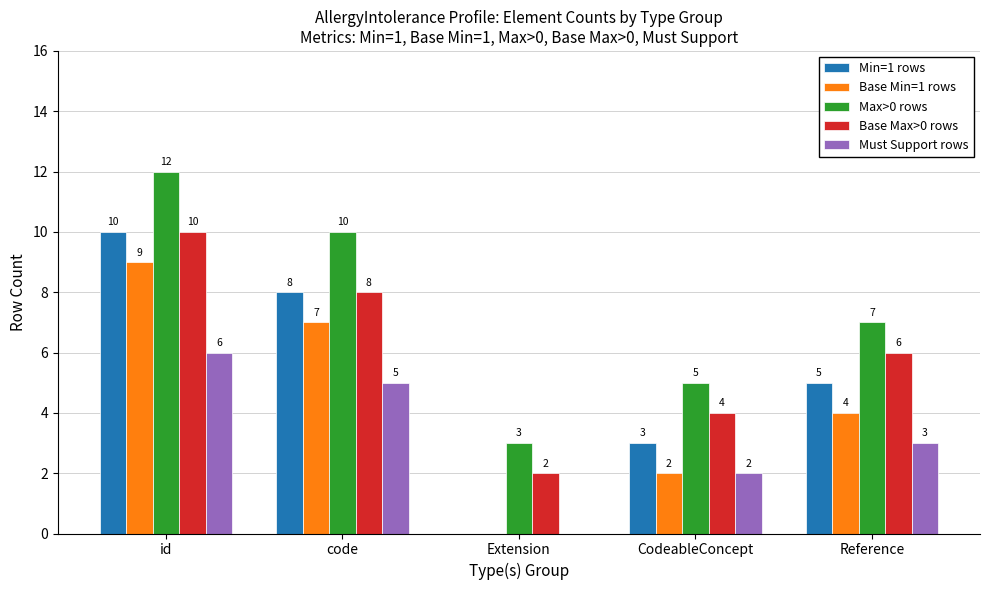

Reading left to right, what are all the values shown in this chart?

Min=1 rows: id=10	code=8	Extension=0	CodeableConcept=3	Reference=5
Base Min=1 rows: id=9	code=7	Extension=0	CodeableConcept=2	Reference=4
Max>0 rows: id=12	code=10	Extension=3	CodeableConcept=5	Reference=7
Base Max>0 rows: id=10	code=8	Extension=2	CodeableConcept=4	Reference=6
Must Support rows: id=6	code=5	Extension=0	CodeableConcept=2	Reference=3